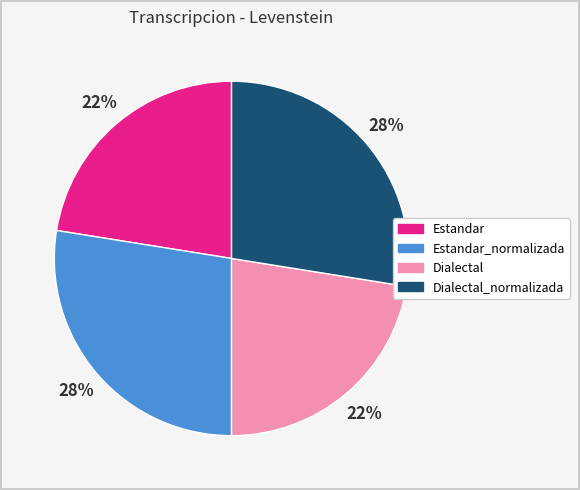

To the nearest percent, what is the combined percentage of Dialectal and Estandar_normalizada?

50%